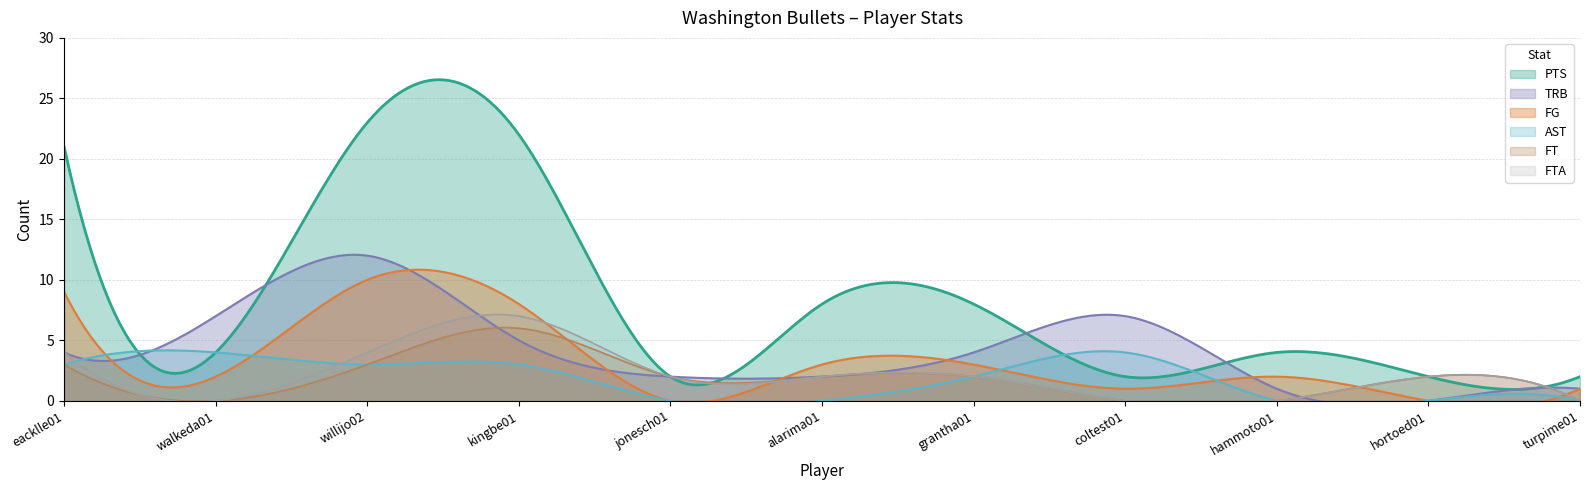

What is the average value of the FTA series?

2